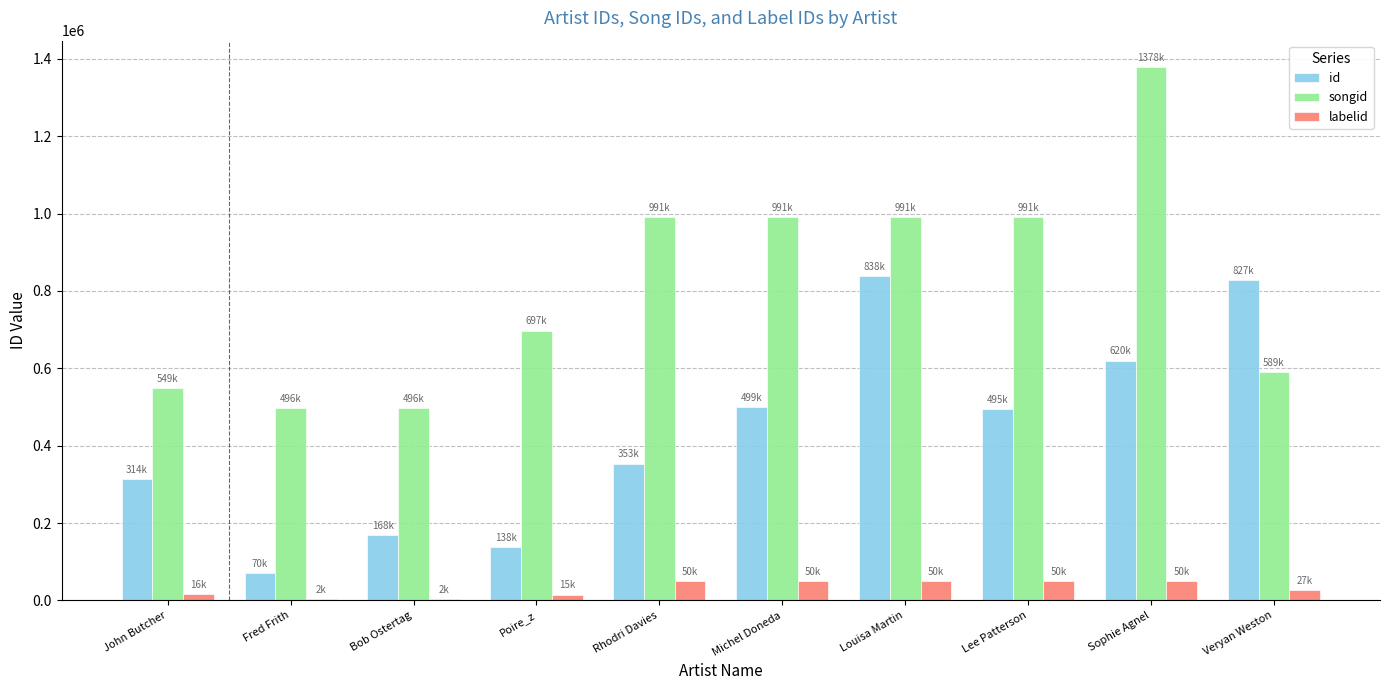

Is the value of songid at Rhodri Davies greater than the value of id at John Butcher?

Yes